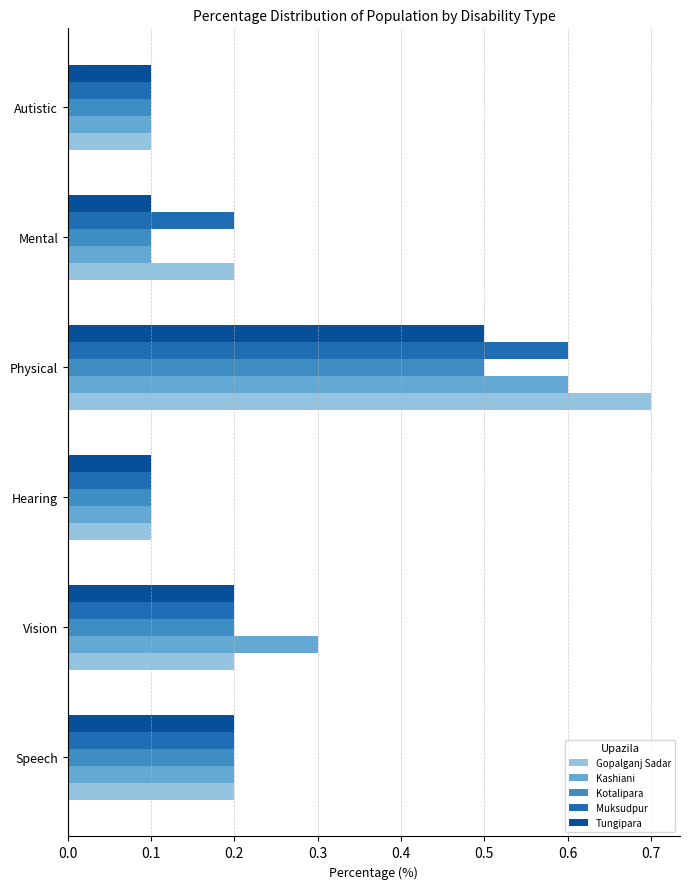

How many Muksudpur values are between 0 and 1?

6